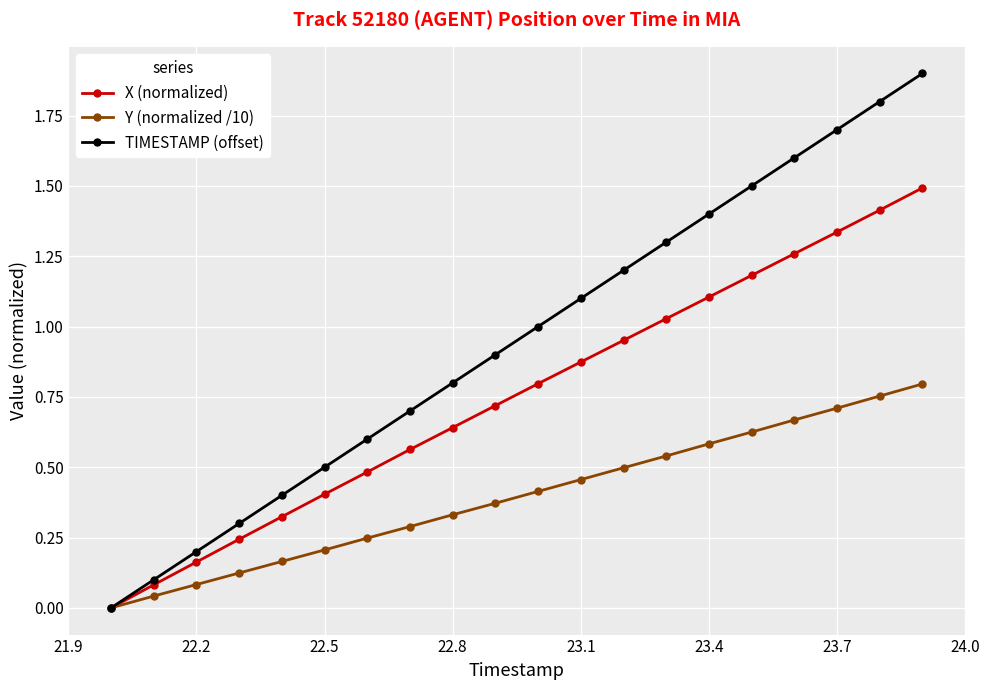

Which series has the largest total across all categories?

TIMESTAMP (offset)